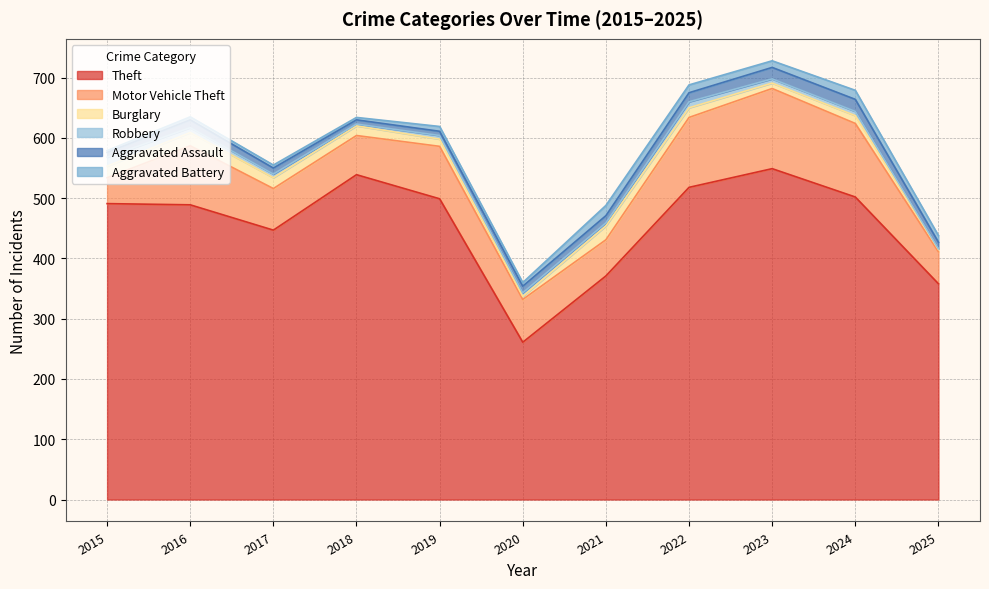

What is the spread (max minus min) of values at 2020?

256